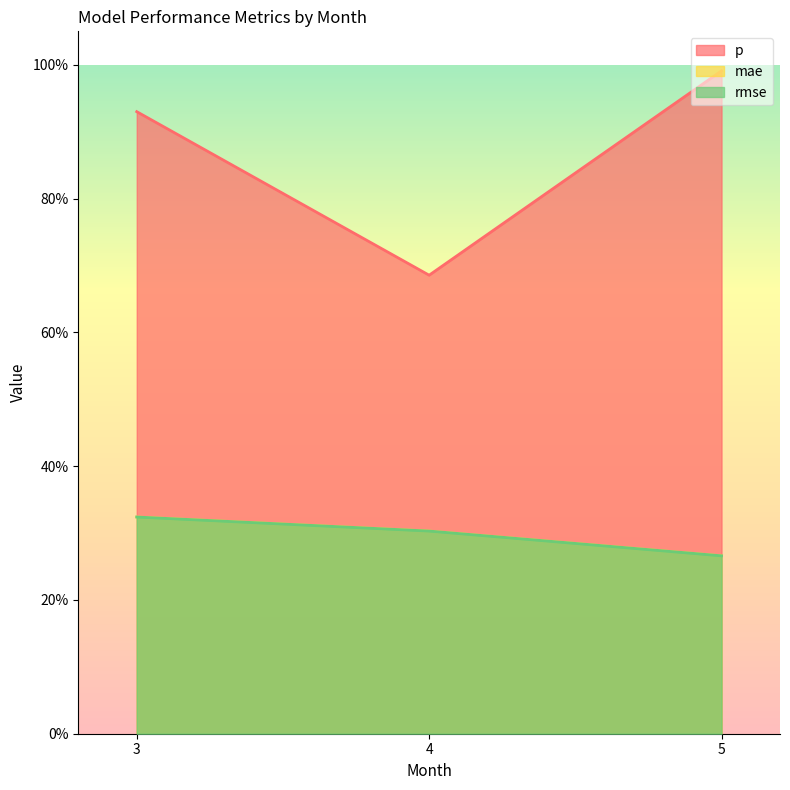

At 4, list the series in order from largest to smallest.

p, mae, rmse